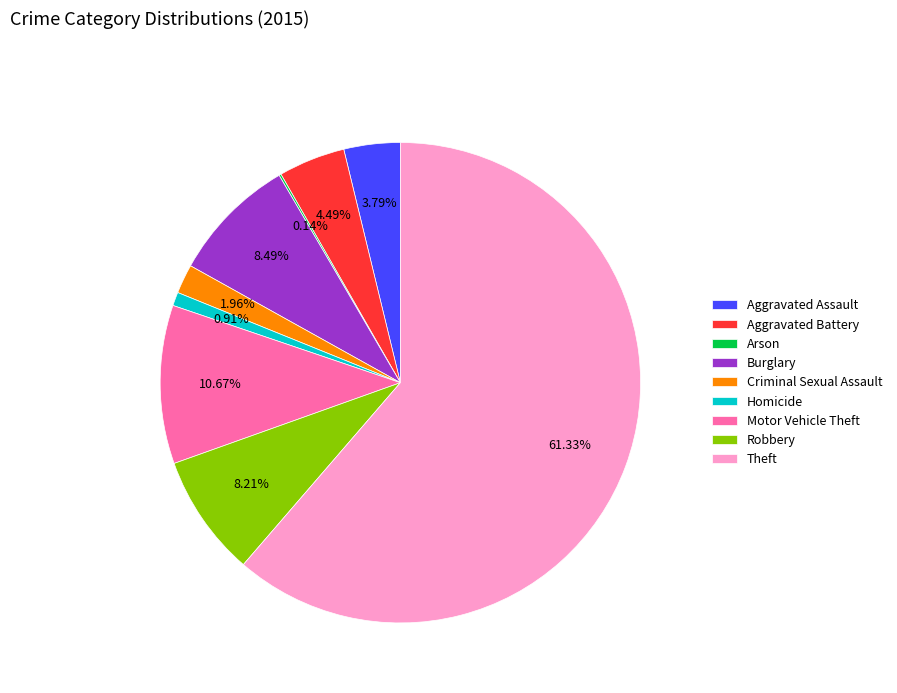

Which slice represents more than half of the pie?

Theft